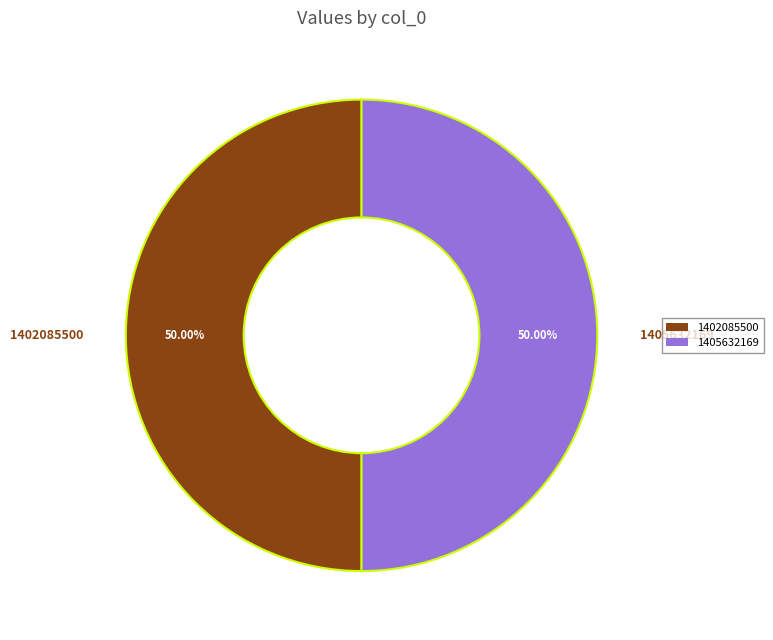

Do 1405632169 and 1402085500 together represent more than half of the pie?

Yes